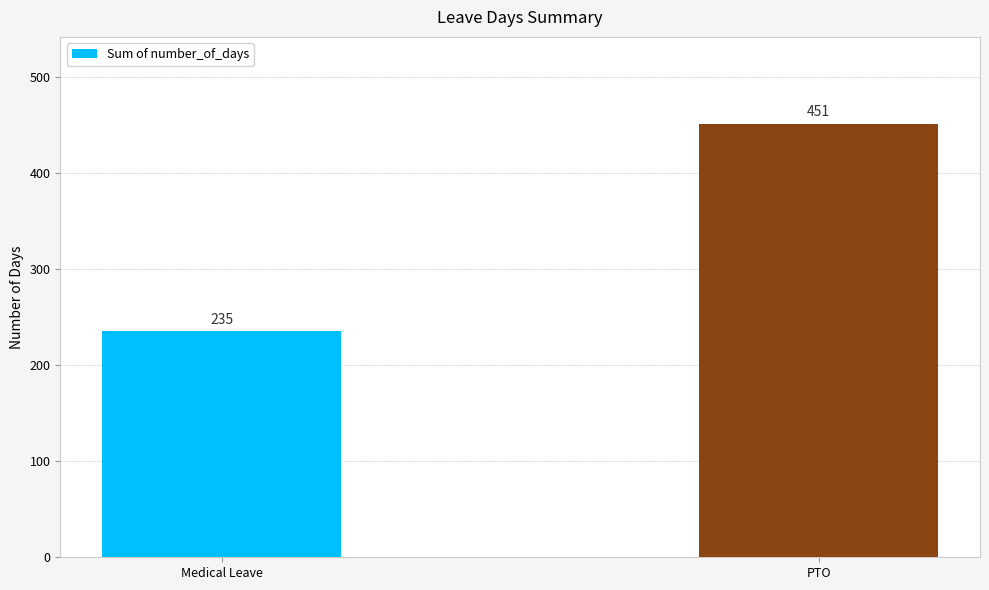

True or false: the data shows 73 at Medical Leave.

False